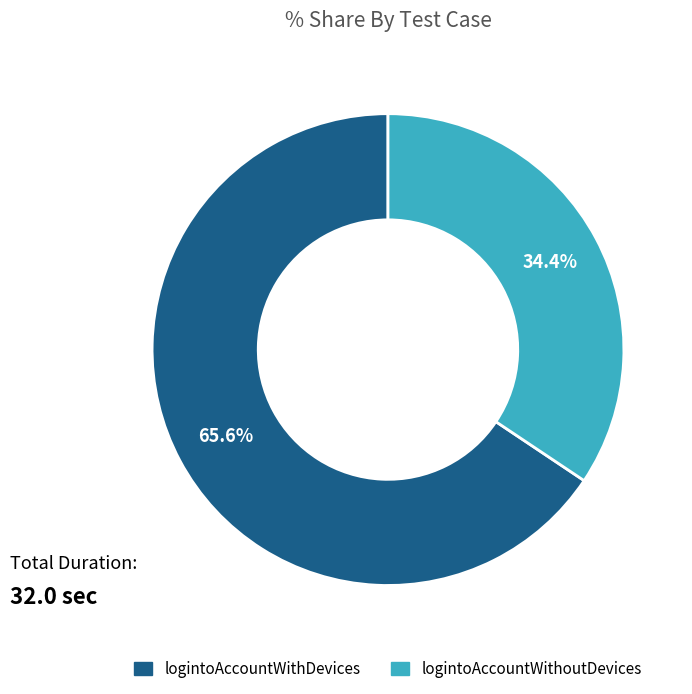

Is it true that logintoAccountWithDevices is 66% of the pie?

True